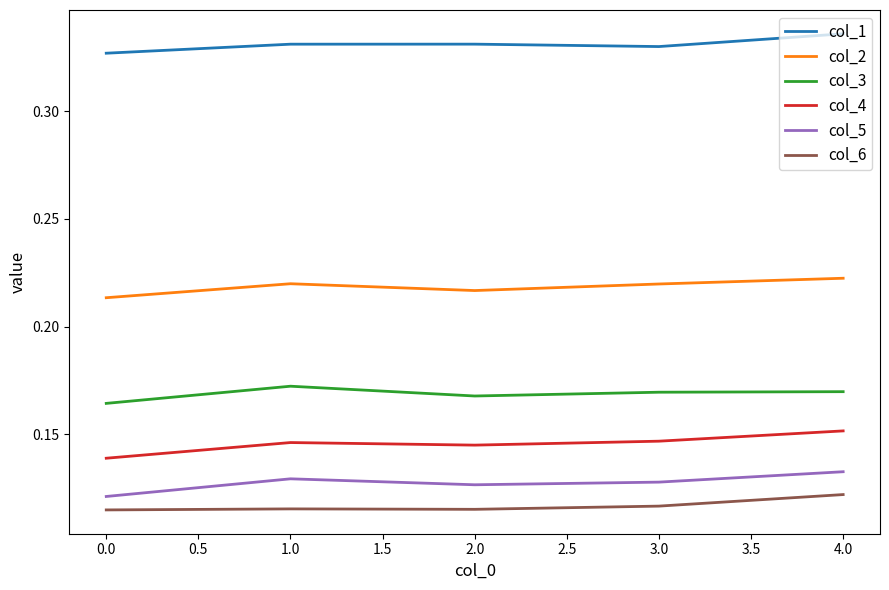

How many interior local valleys does the col_3 series have?

1